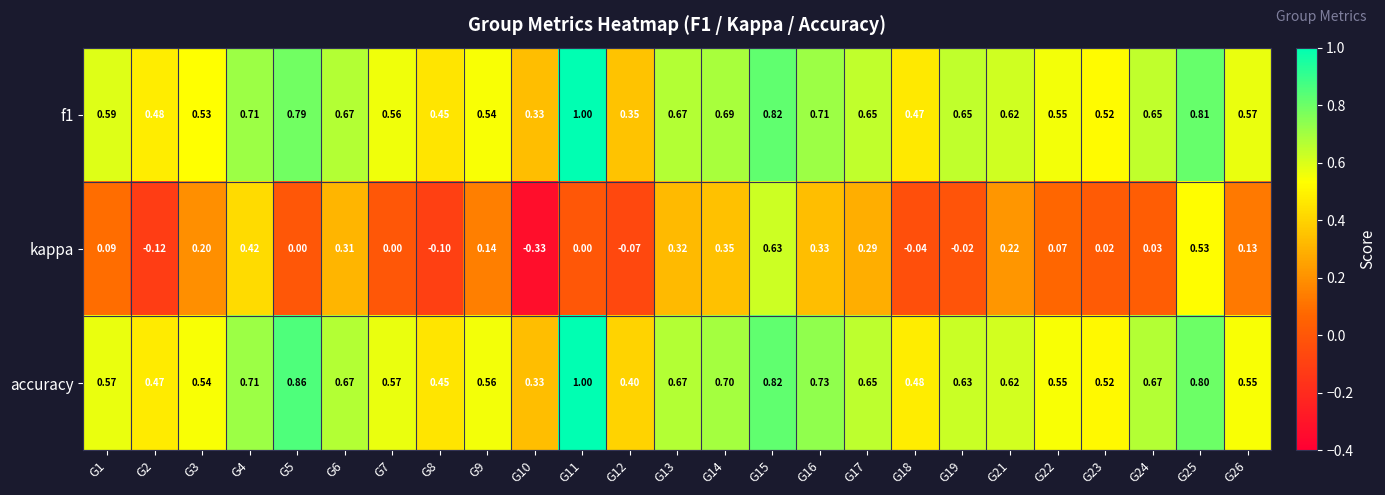

Which series has the largest total across all categories?

accuracy